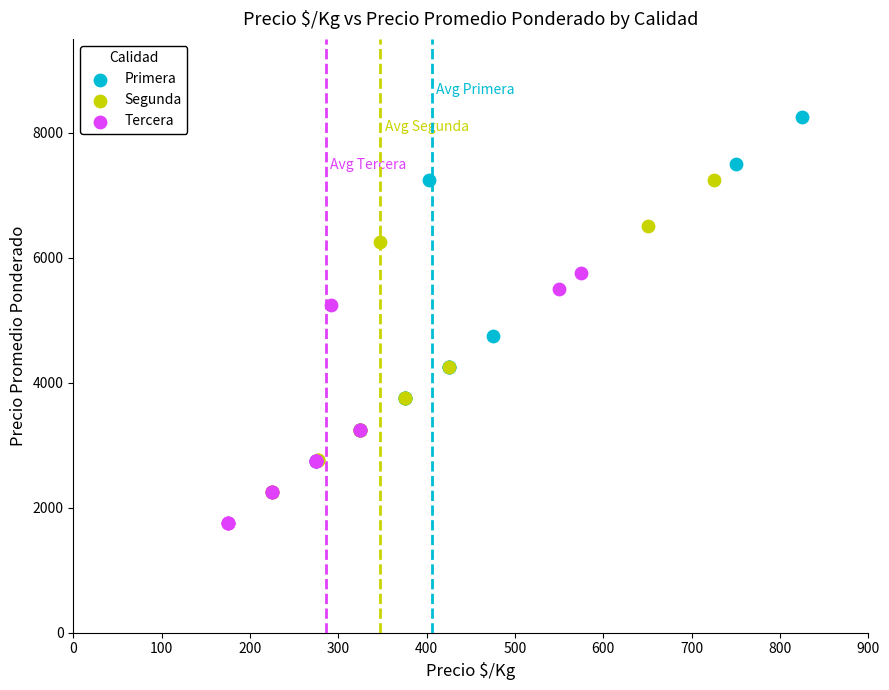

Which series reaches the minimum Y coordinate?

Tercera